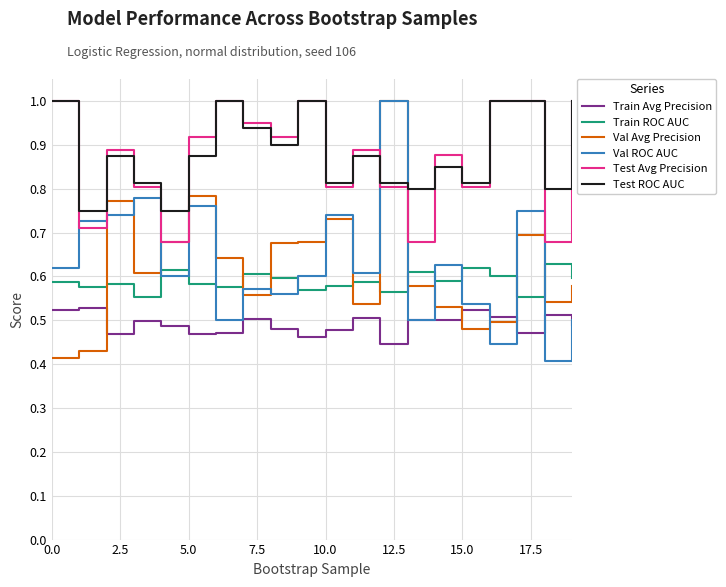

True or false: Val ROC AUC and Test Avg Precision cross at least once.

True